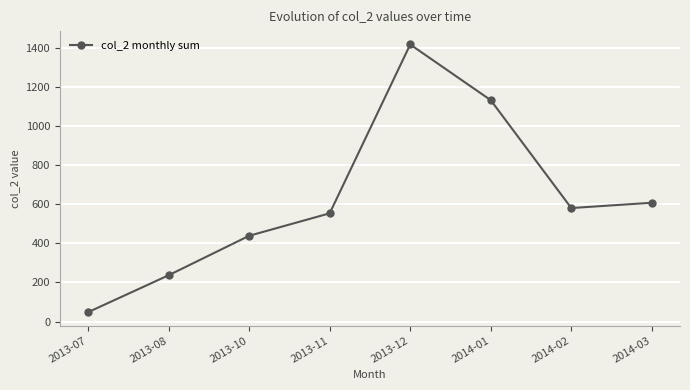

List the labels in order of value, smallest first.

2013-07, 2013-08, 2013-10, 2013-11, 2014-02, 2014-03, 2014-01, 2013-12